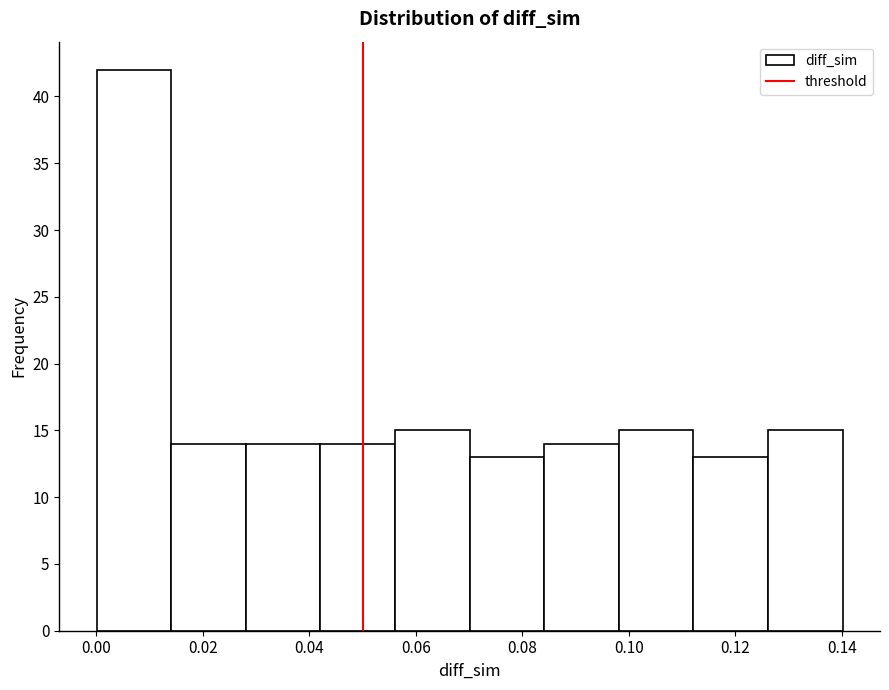

How tall is the bar that spans 0.042 to 0.056 on the x-axis? Neither the bar edges nor the heights are printed on the chart, so give them approximately, as read against the axes.

14